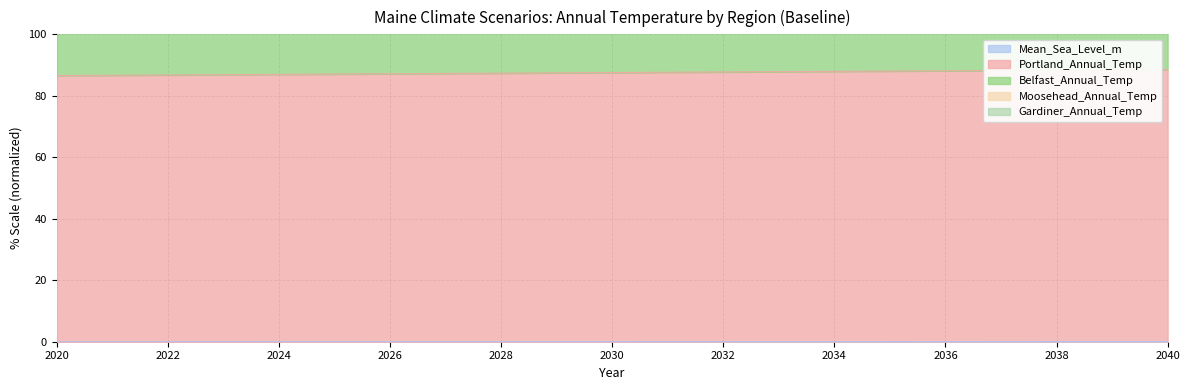

The value of Belfast_Annual_Temp at 2020 is 180.8. True or false?

True